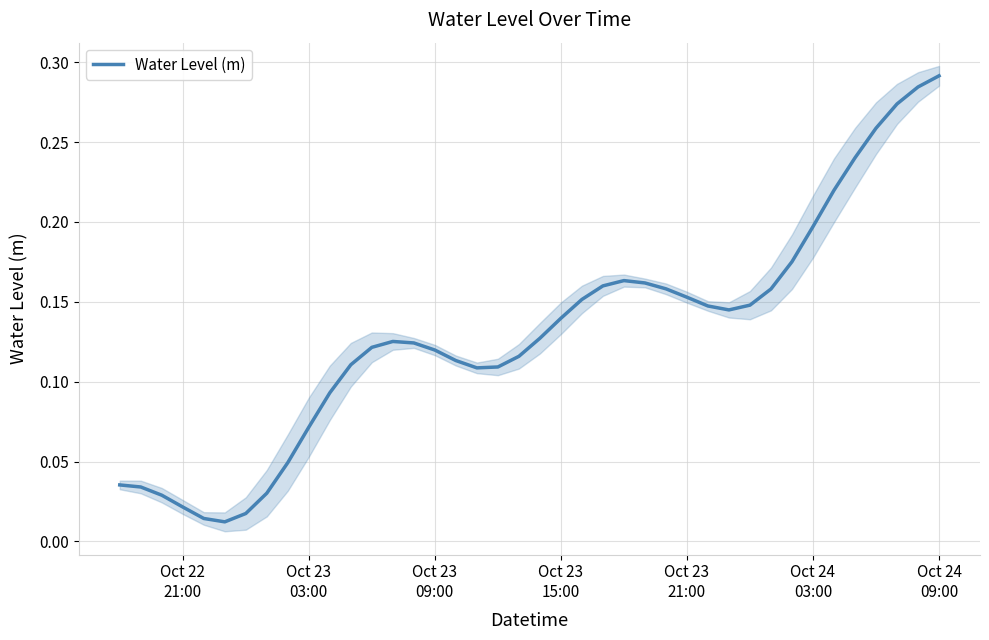

Reading left to right, extract all data points from this chart.

0.0	0.0	0.0	0.0	0.0	0.0	0.0	0.0	0.0	0.1	0.1	0.1	0.1	0.1	0.1	0.1	0.1	0.1	0.1	0.1	0.1	0.1	0.2	0.2	0.2	0.2	0.2	0.2	0.1	0.1	0.1	0.2	0.2	0.2	0.2	0.2	0.3	0.3	0.3	0.3